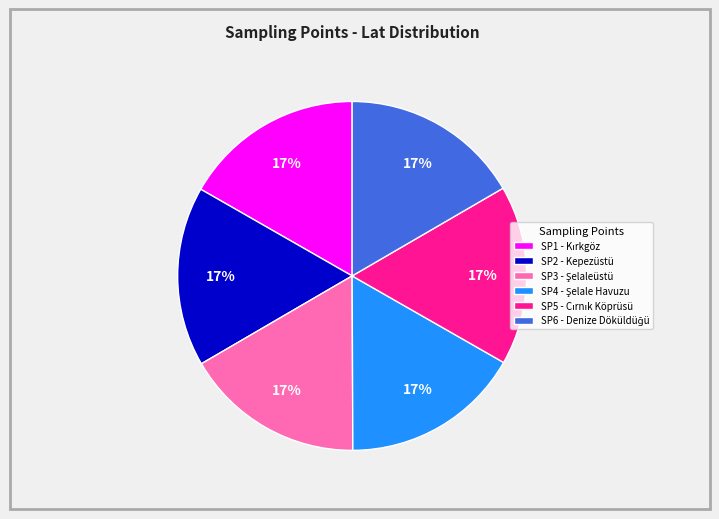

Is it true that SP2 - Kepezüstü is 17% of the pie?

True